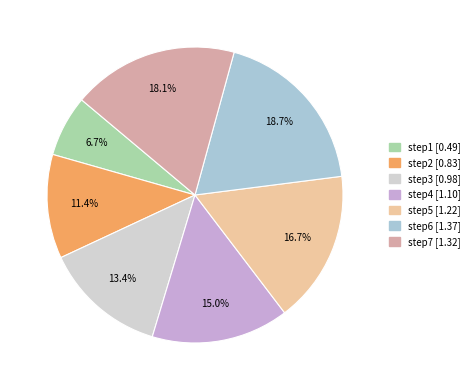

What percentage is the step6 slice, to the nearest percent?

19%